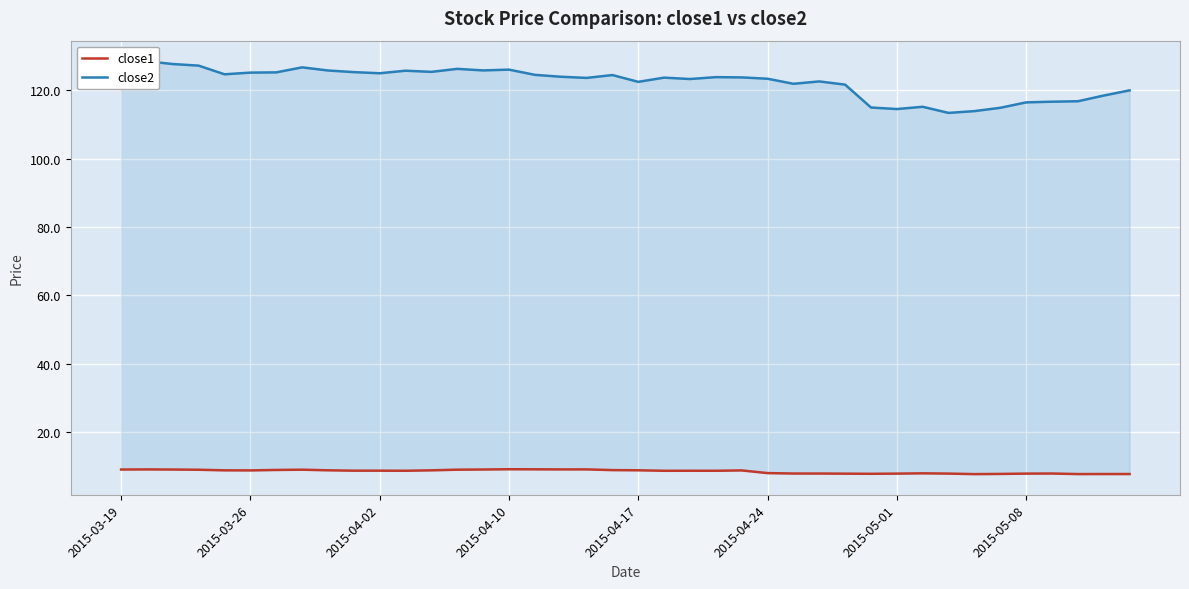

True or false: close2 and close1 intersect in this chart.

False